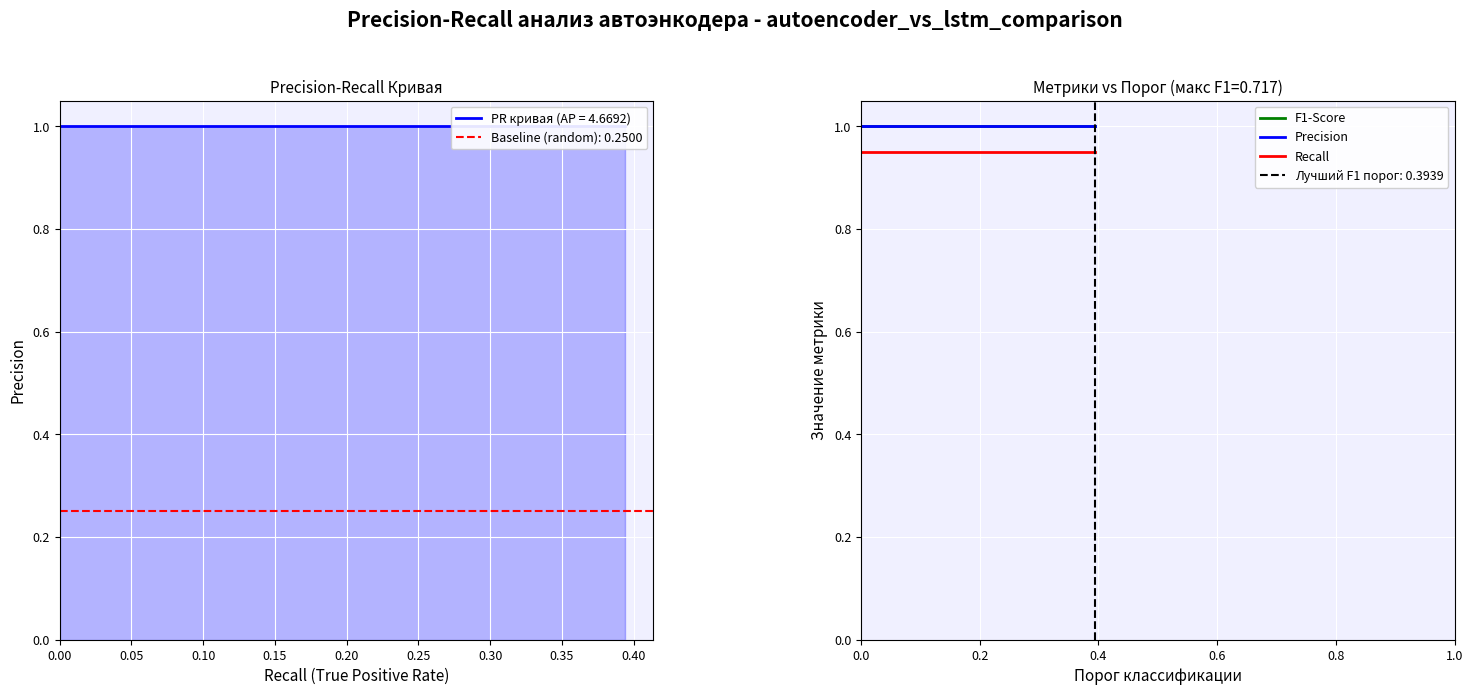

Reading left to right, what are all the values shown in this chart?

F1-Score: 1.0	1.0	1.0	1.0	1.0	1.0	1.0	1.0	1.0	1.0	1.0	1.0	1.0	1.0	1.0	1.0	1.0	1.0	1.0	1.0	1.0	1.0	1.0	1.0	1.0	1.0	1.0	1.0	1.0	1.0	1.0	1.0	1.0	1.0	1.0	1.0	1.0	1.0	1.0	1.0
Precision: 1.0	1.0	1.0	1.0	1.0	1.0	1.0	1.0	1.0	1.0	1.0	1.0	1.0	1.0	1.0	1.0	1.0	1.0	1.0	1.0	1.0	1.0	1.0	1.0	1.0	1.0	1.0	1.0	1.0	1.0	1.0	1.0	1.0	1.0	1.0	1.0	1.0	1.0	1.0	1.0
Recall: 0.9	0.9	0.9	0.9	0.9	0.9	0.9	0.9	0.9	0.9	0.9	0.9	0.9	0.9	0.9	0.9	0.9	0.9	0.9	0.9	0.9	0.9	0.9	0.9	0.9	0.9	0.9	0.9	0.9	0.9	0.9	0.9	0.9	0.9	0.9	0.9	0.9	0.9	0.9	0.9